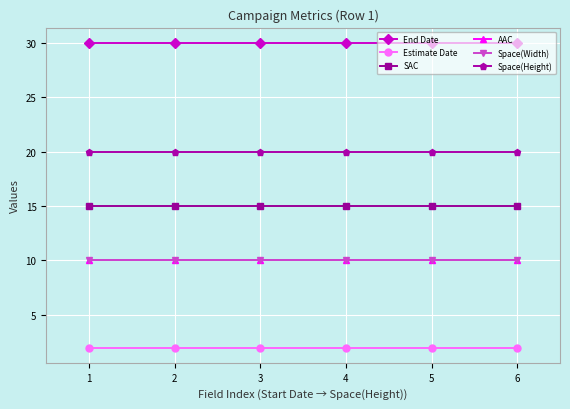

Is the value of SAC at 1 greater than the value of Space(Height) at 3?

No